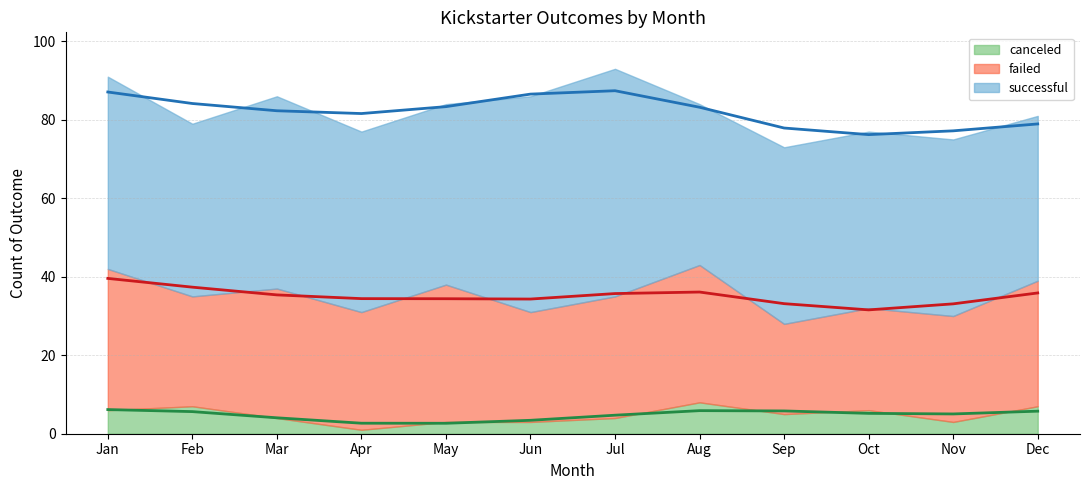

True or false: failed and canceled intersect in this chart.

False